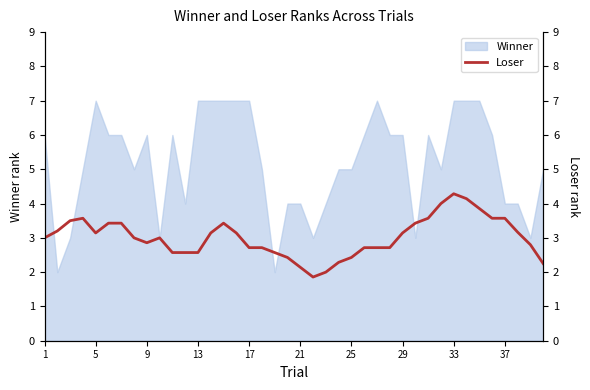

What is the difference between the maximum and minimum values?

2.4